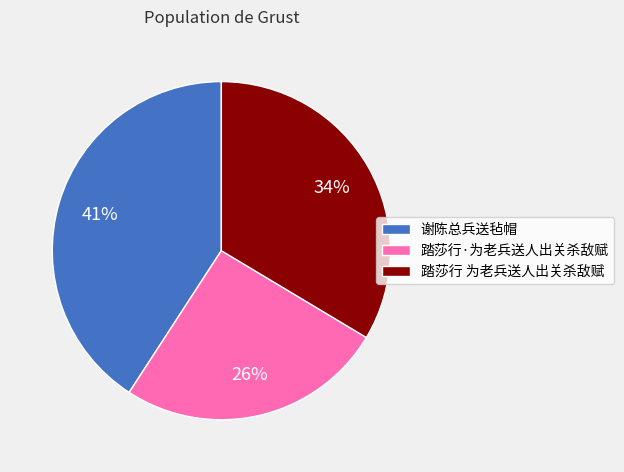

To the nearest percent, what is the difference between the largest and smallest slice percentages?

15%